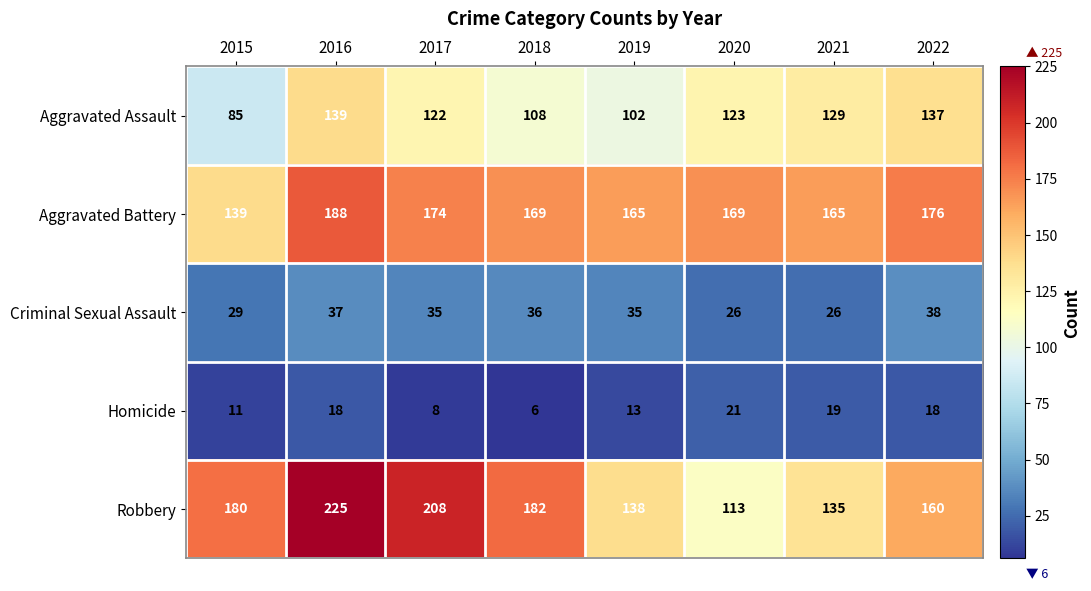

At which label is Aggravated Assault closest to 112?

2018